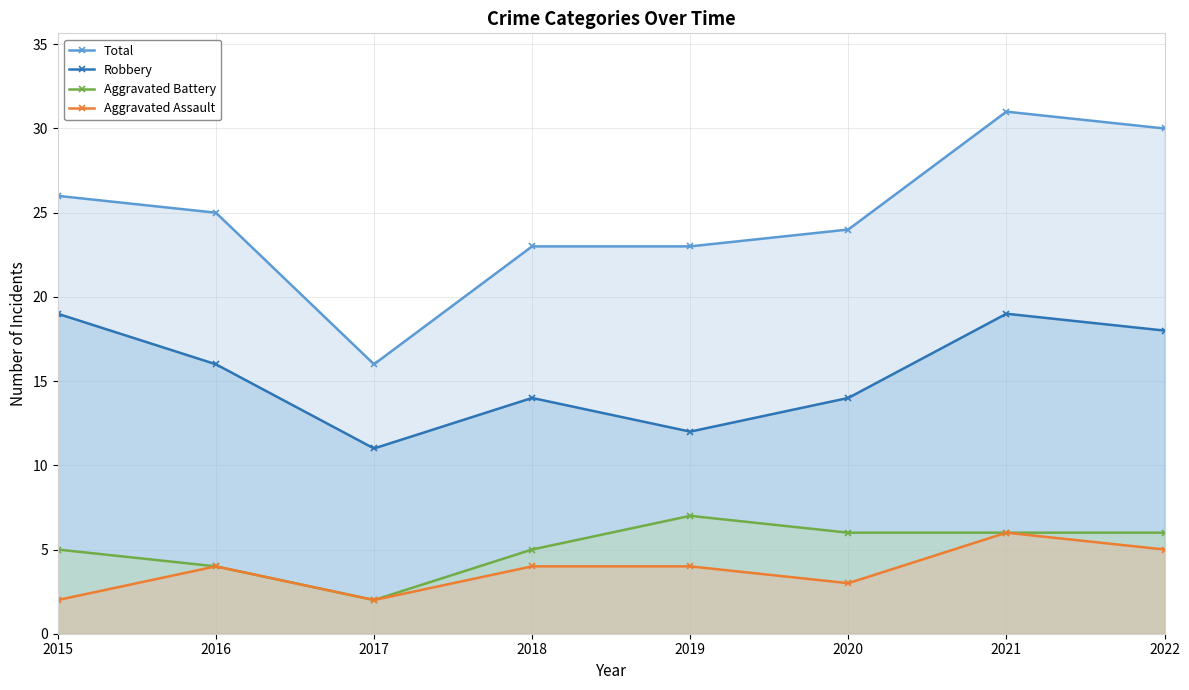

What is the difference between the highest and lowest values at 2020?

21